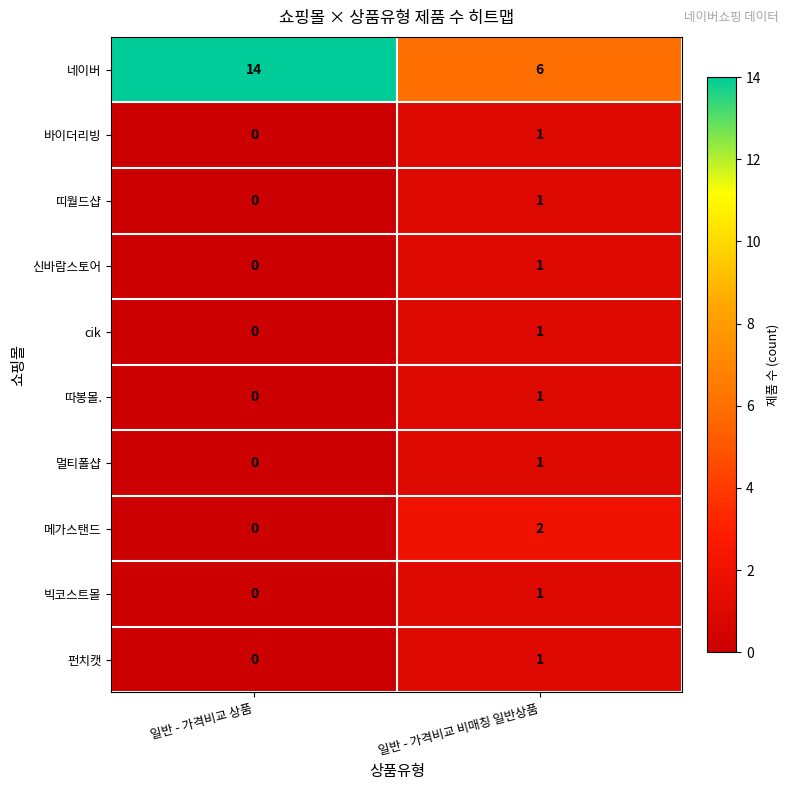

How many categories are shown in the chart?

2